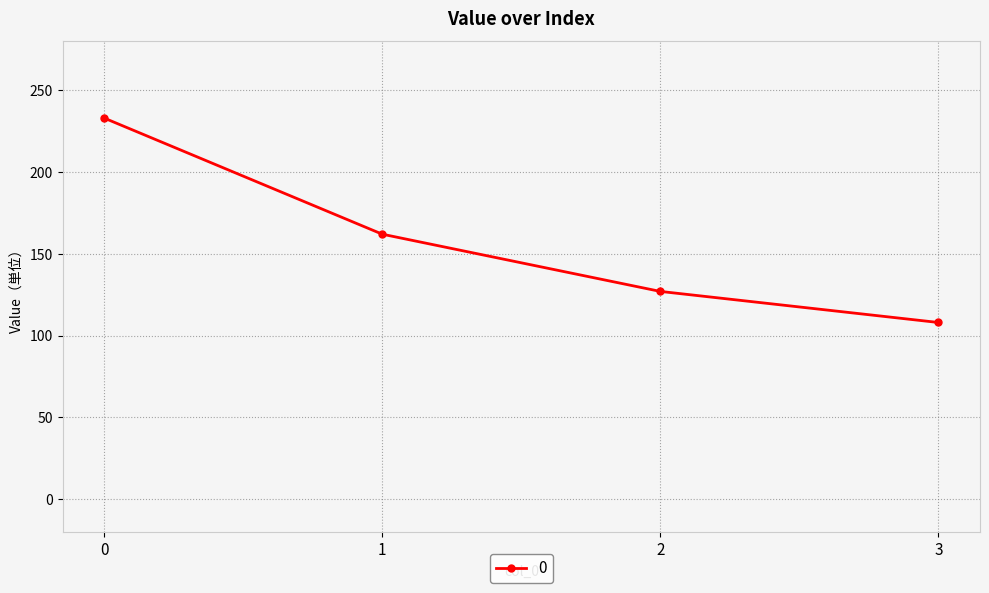

True or false: the data has more than 0 interior local peaks.

False